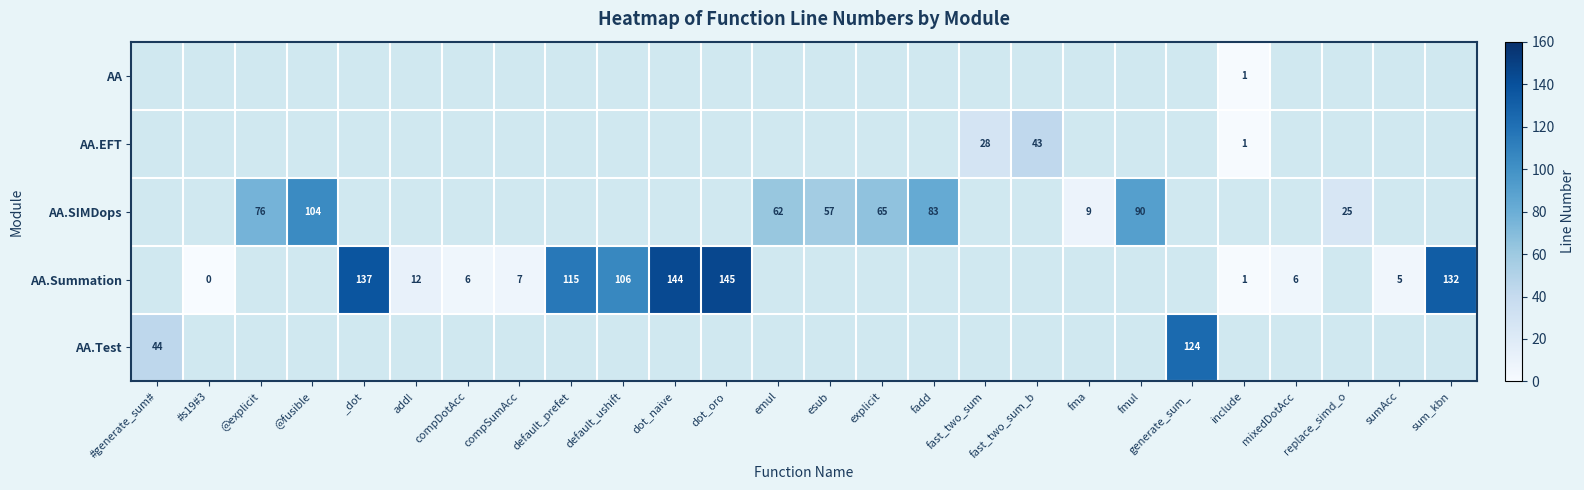

Between emul and #s19#3, which is larger?

#s19#3